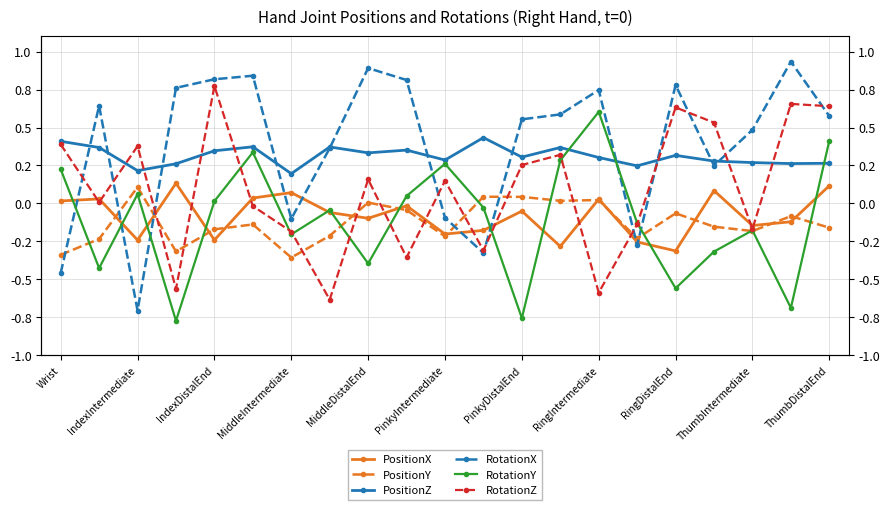

What is the minimum value shown in the chart?

-0.8